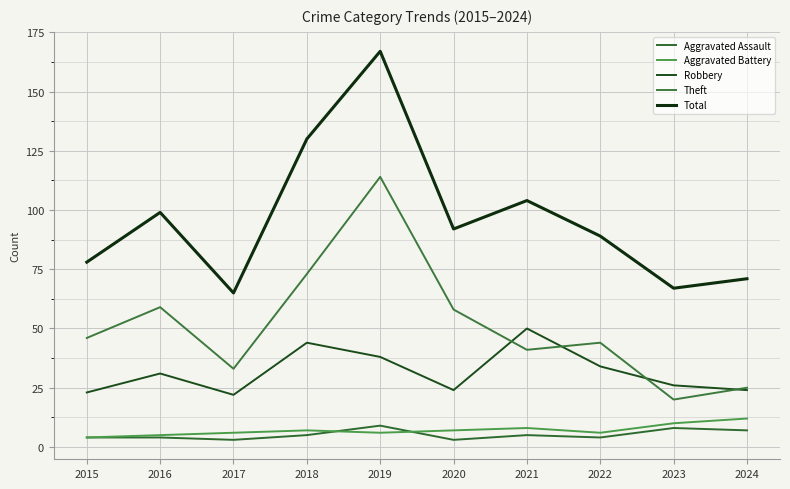

Is it true that Aggravated Battery equals 12 at 2020?

False